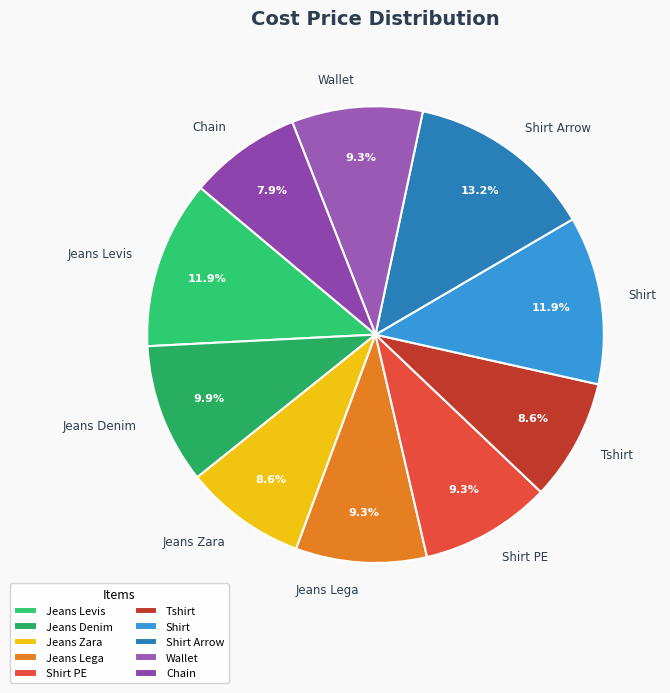

Does Jeans Levis represent more than half of the total?

No